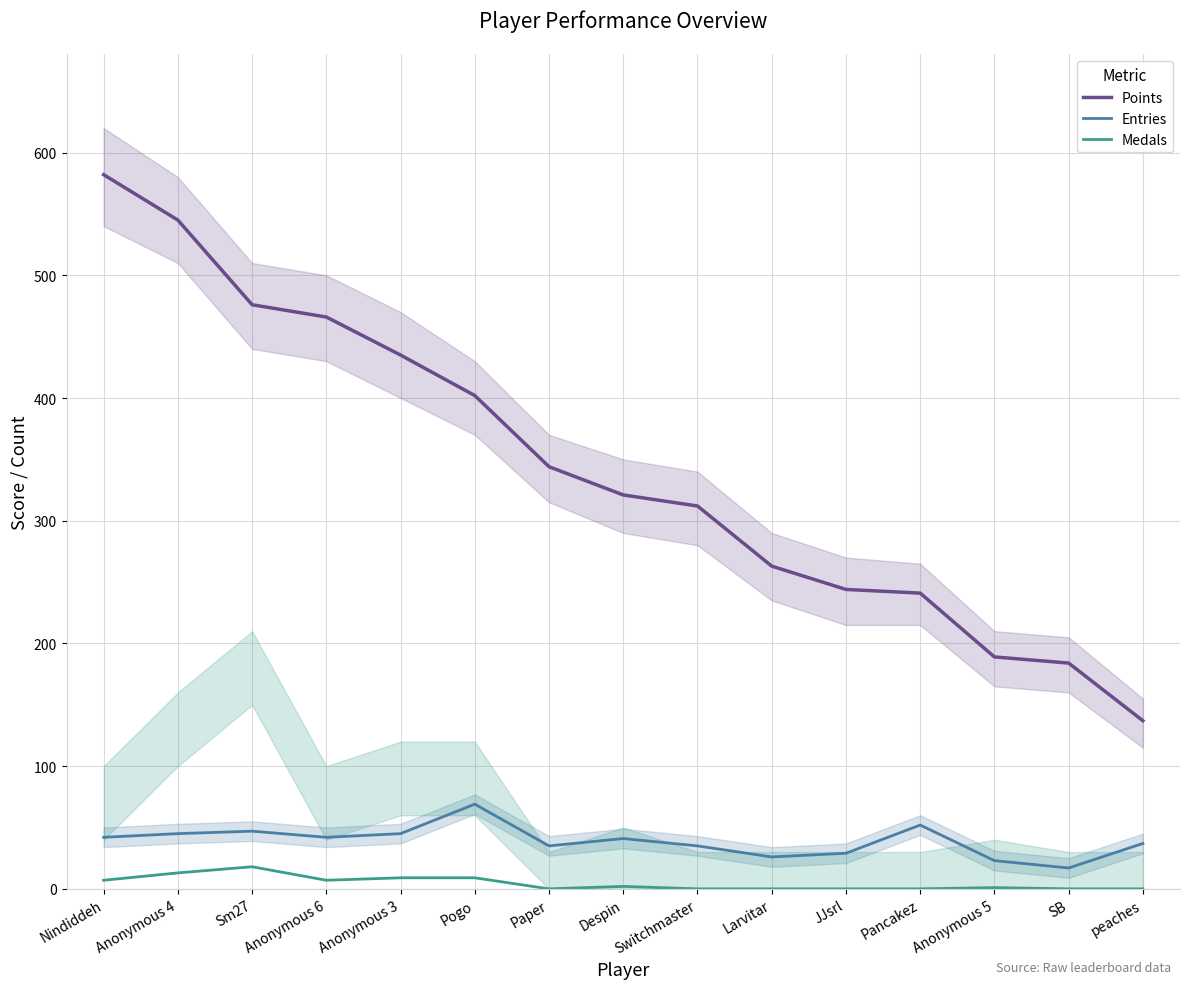

Which label corresponds to the smallest value in the chart?

Paper